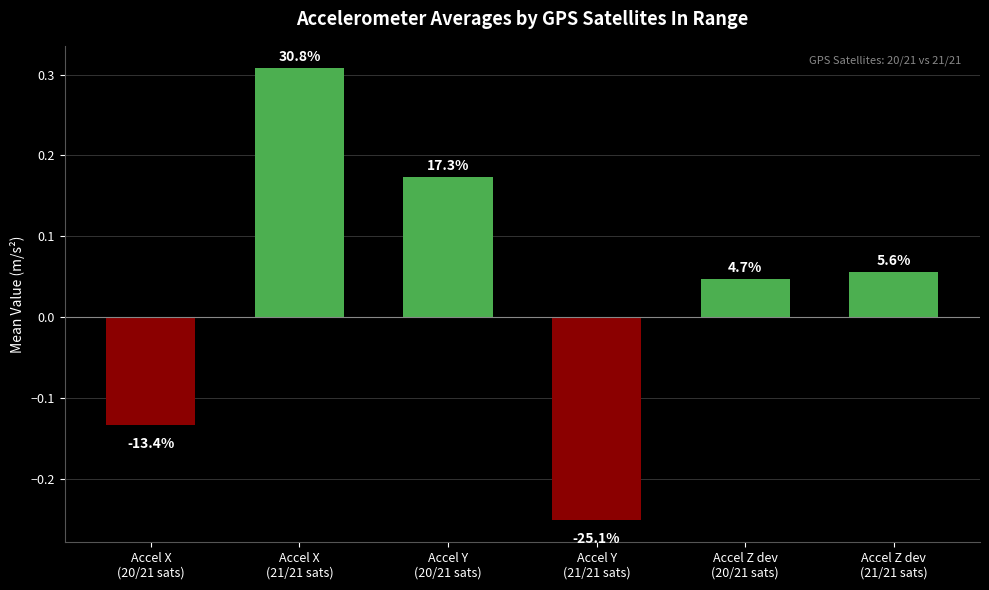

Which category has the lowest value across all series?

Accel Y
(21/21 sats)